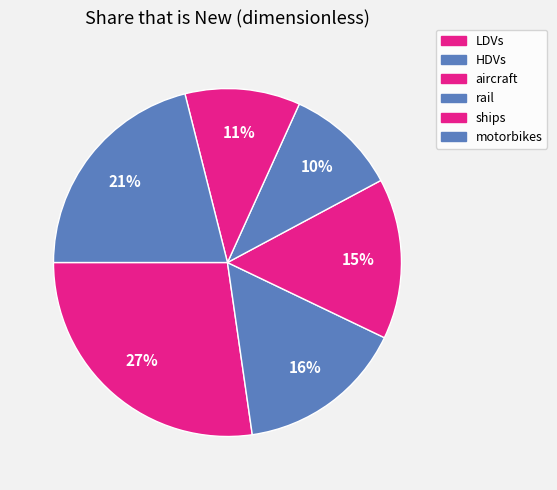

How many slices are in this pie chart?

6